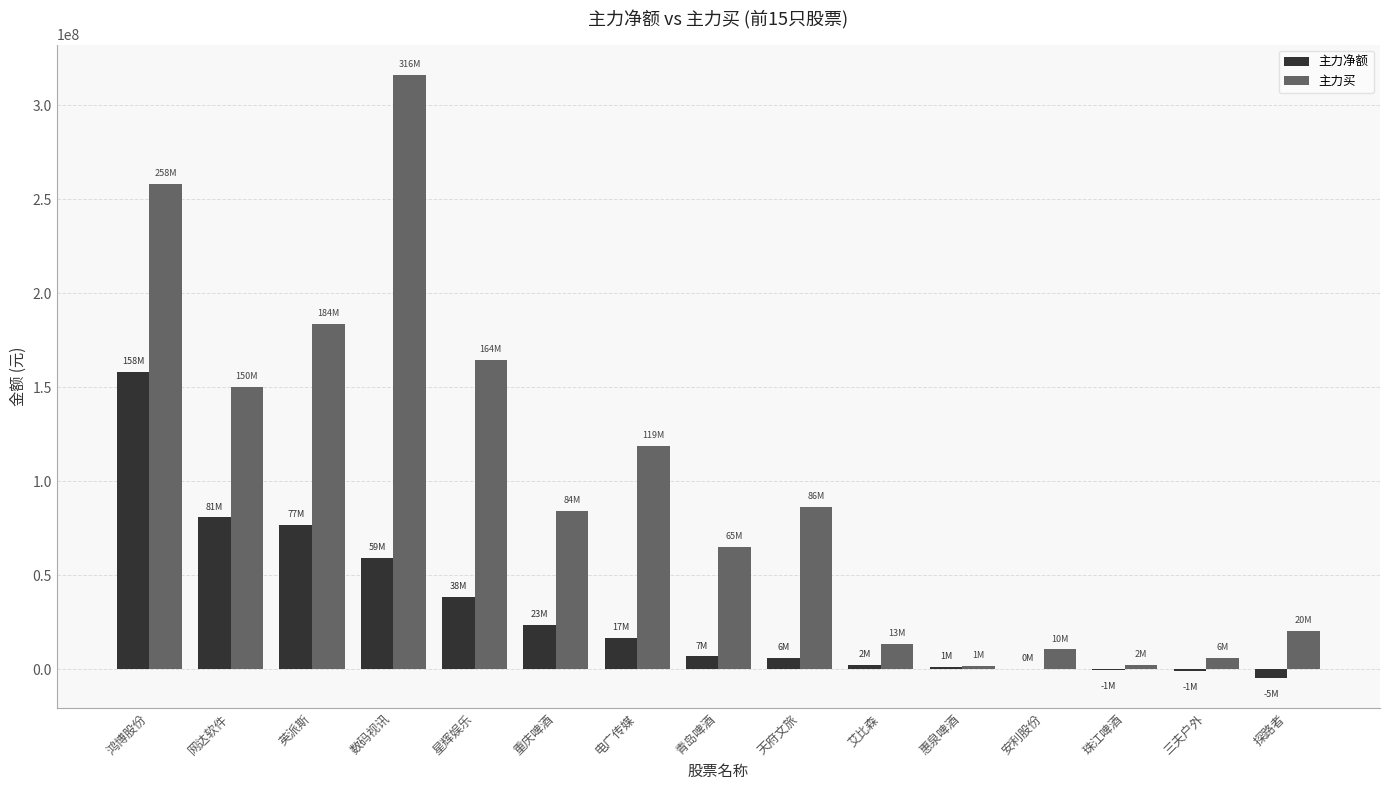

How many series are shown in this chart?

2